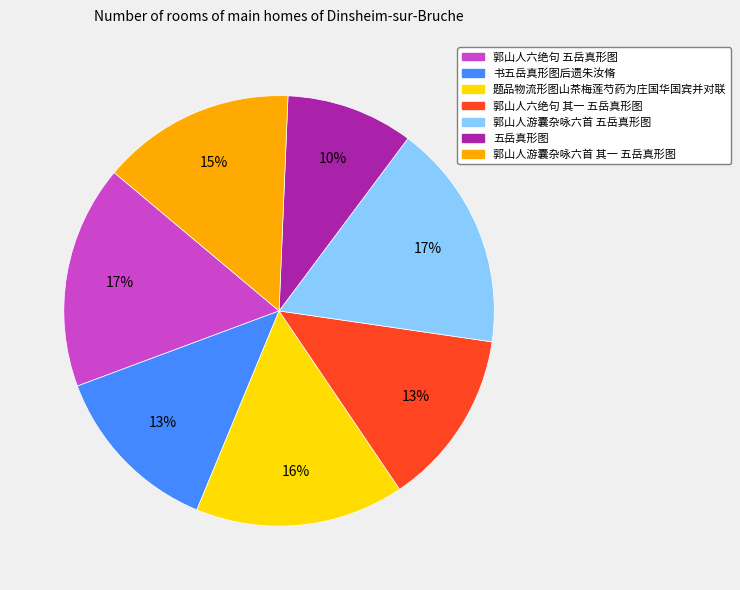

Is there any slice that represents more than half of the pie?

No